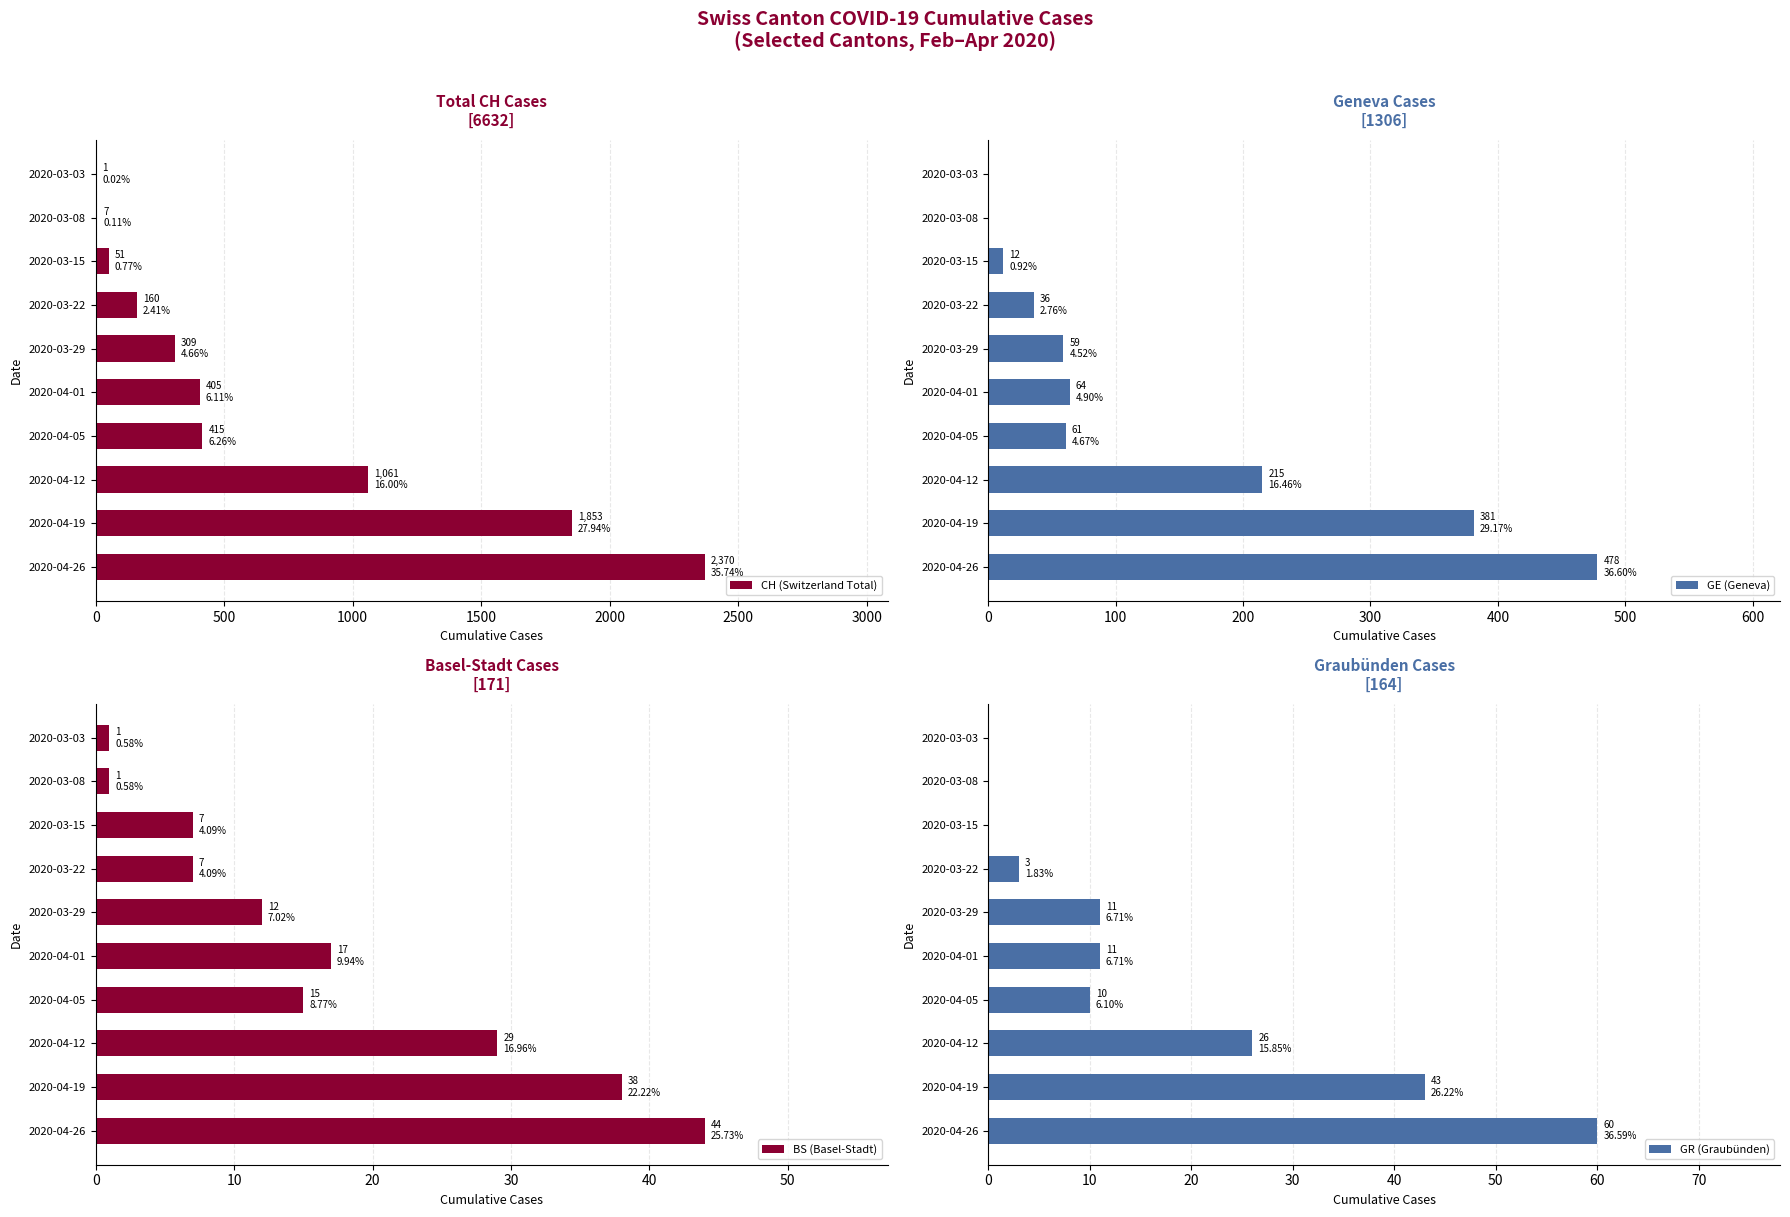

Where is CH (Switzerland Total) nearest to the value 1185?

2020-04-12